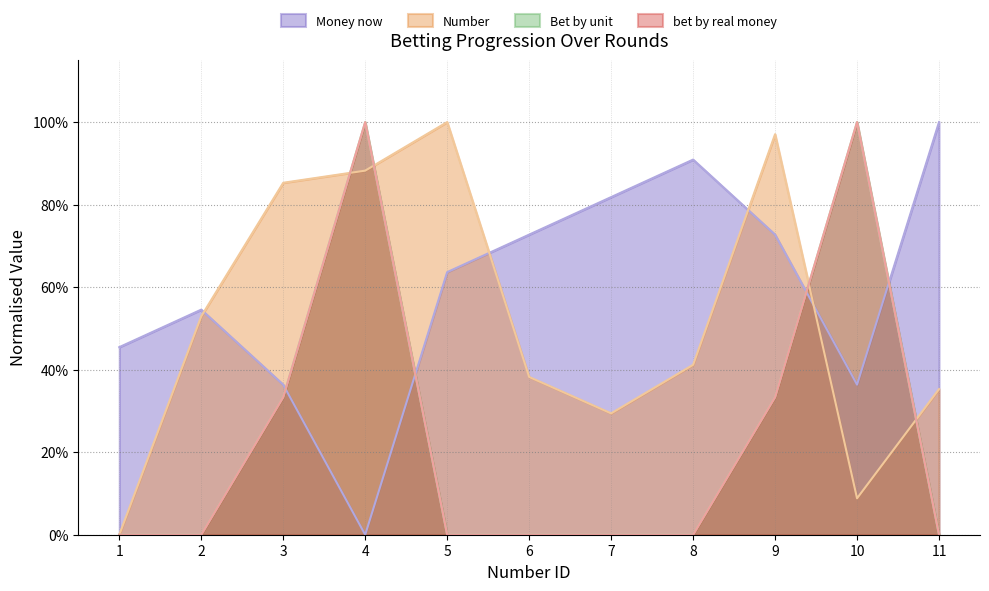

Rank the series by their maximum value, from lowest to highest.

Money now, Bet by unit, bet by real money, Number